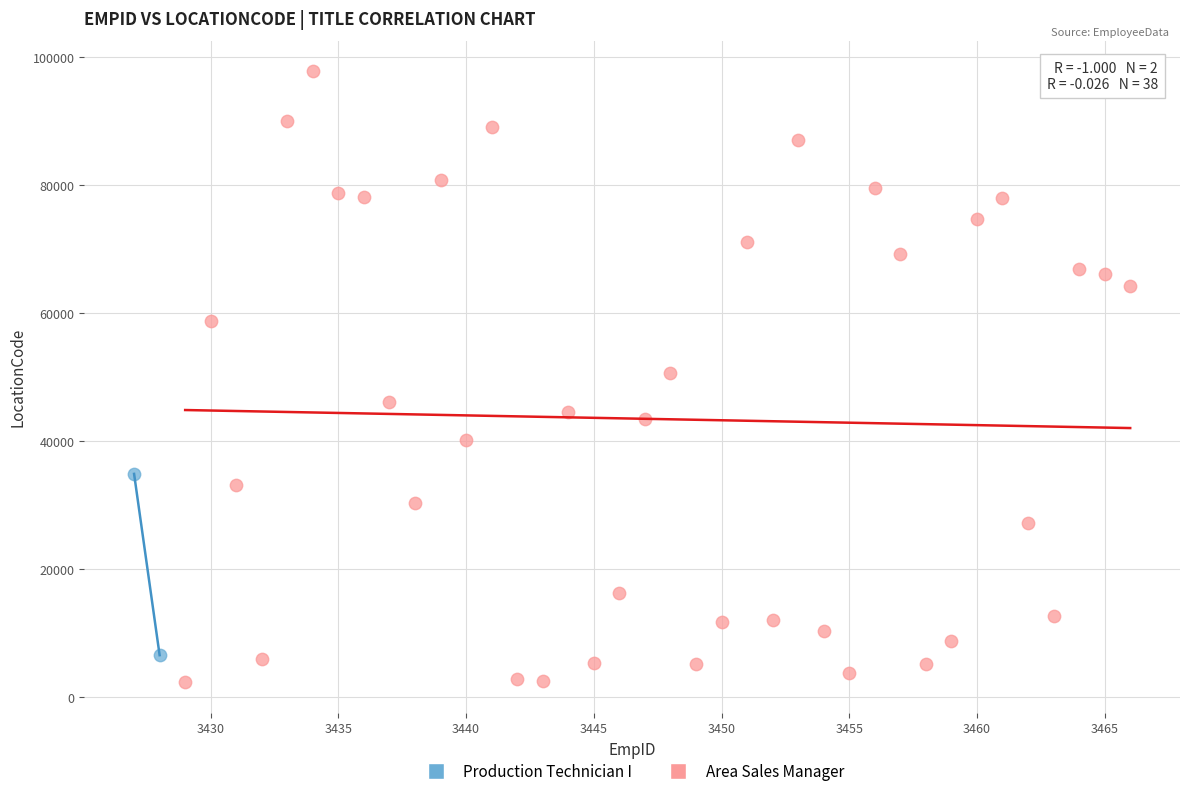

What are all the series names shown in the legend?

Production Technician I, Area Sales Manager